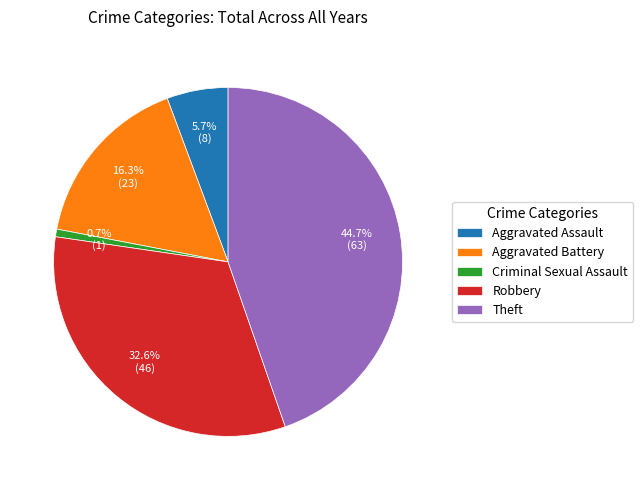

Which category has the biggest portion of the pie?

Theft